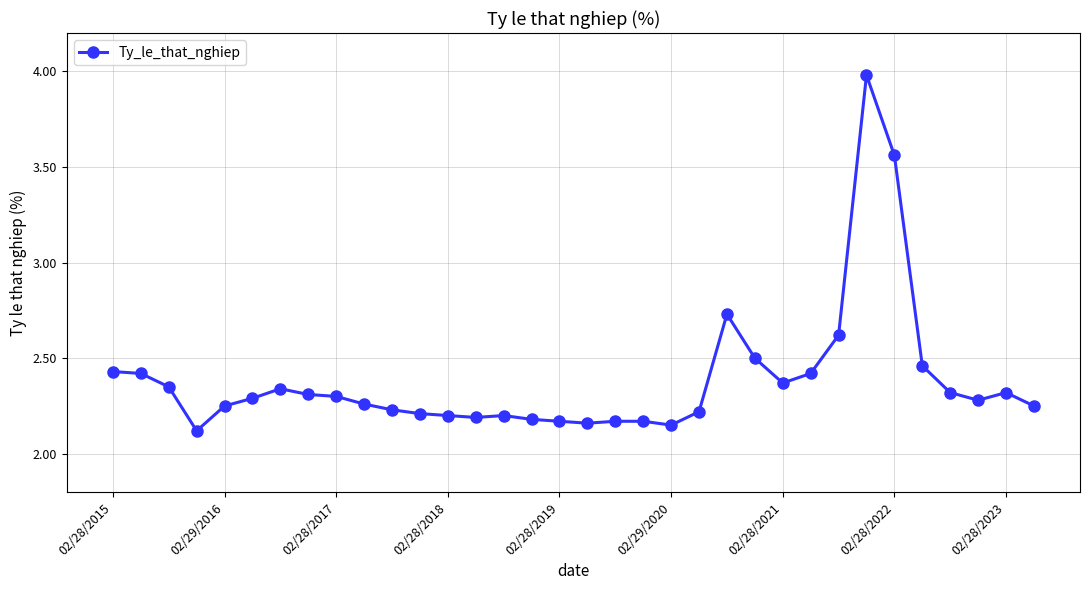

What is the greatest value displayed?

4.0